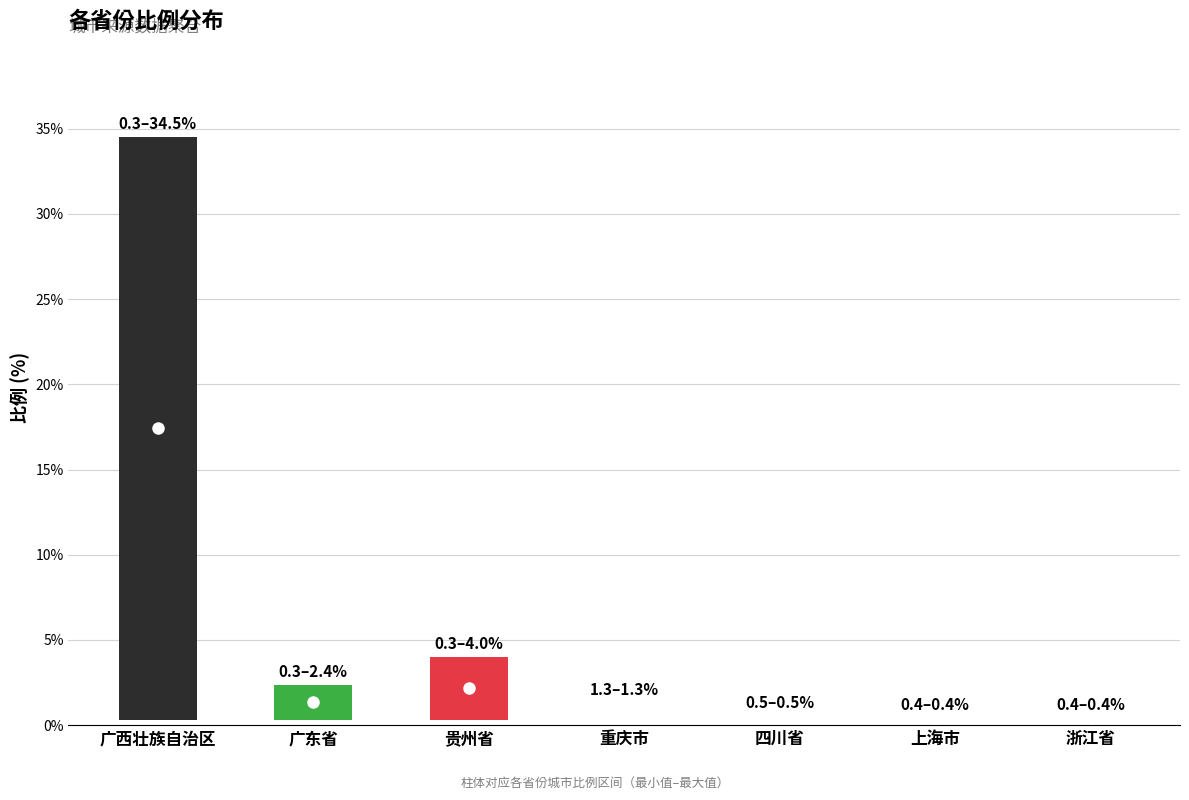

What is the label of the 5th bar from the right?

贵州省